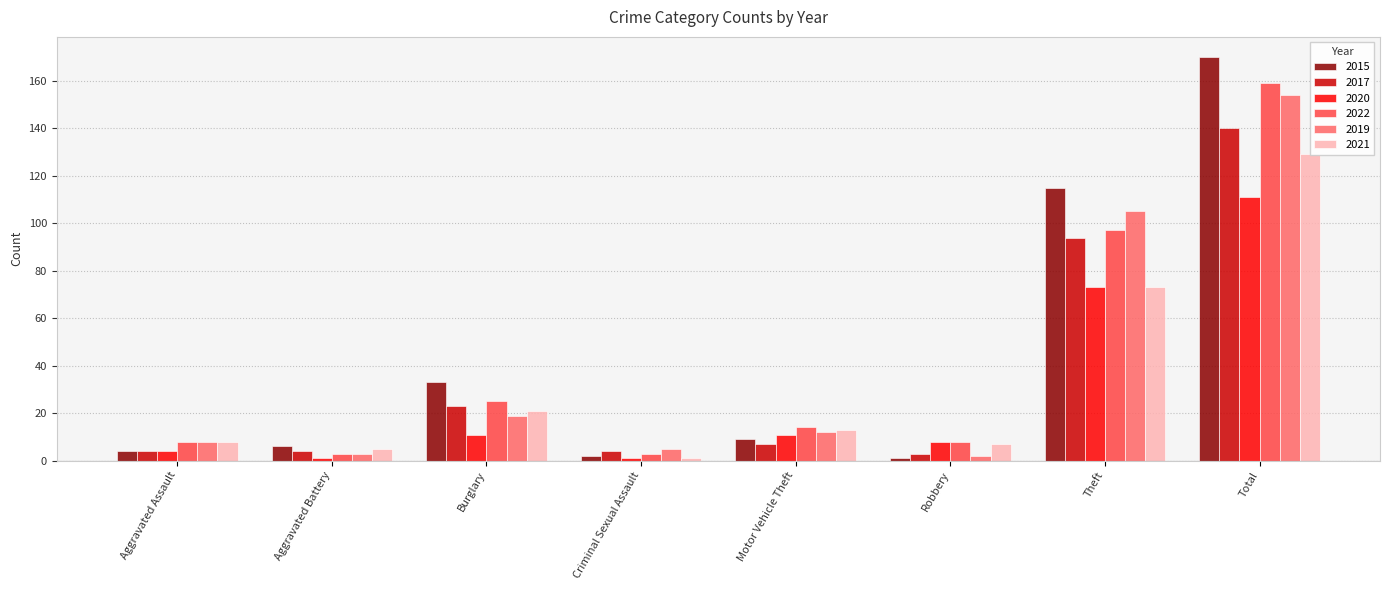

What is the value of the 2019 bar at the 6th from the left?

2